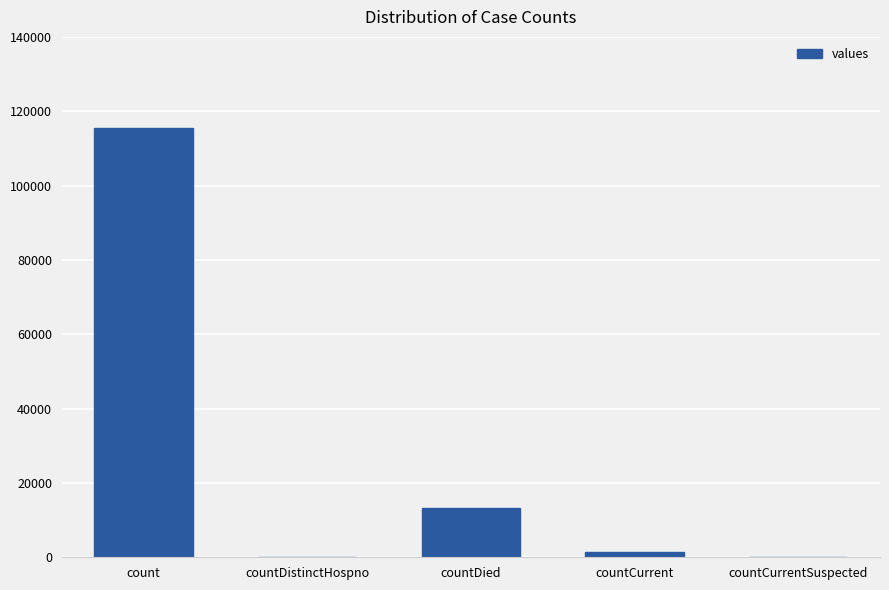

Reading right to left, list all the values displayed in this chart.

0	1383	13343	0	115379